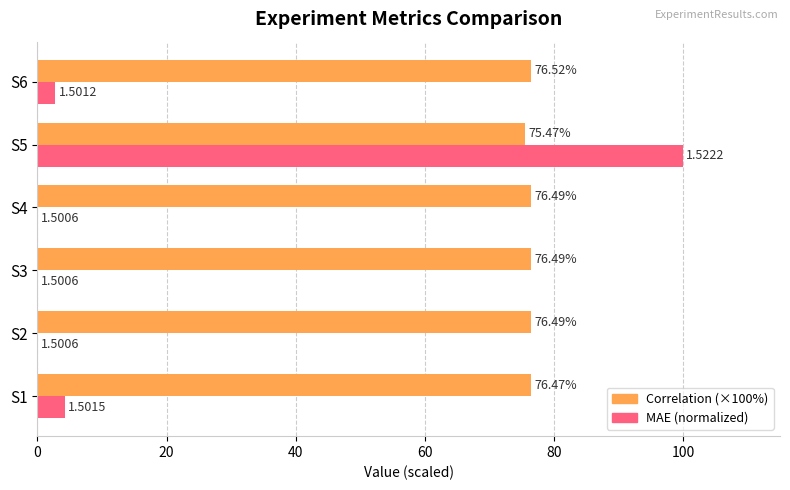

At which category is the sum across all series the highest?

S5